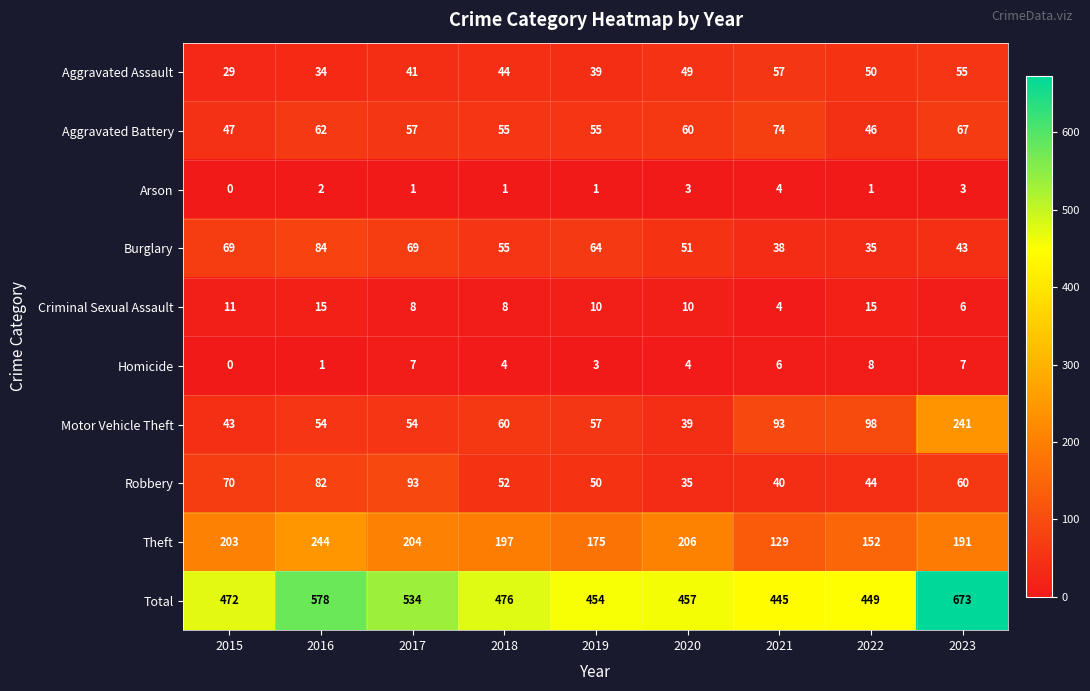

What is the maximum value shown in the chart?

673